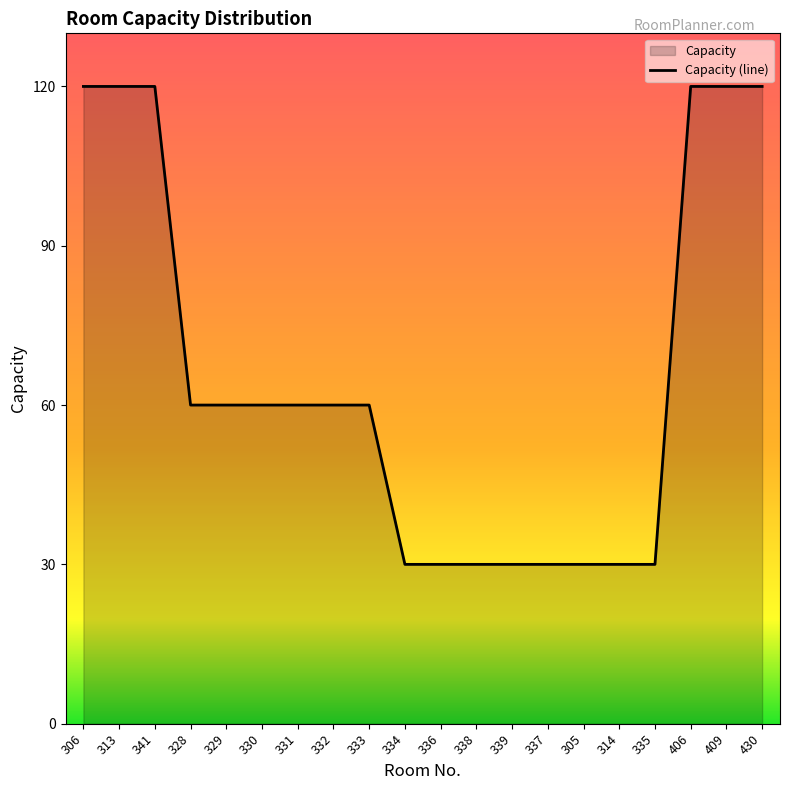

How many lines are shown in the chart?

1